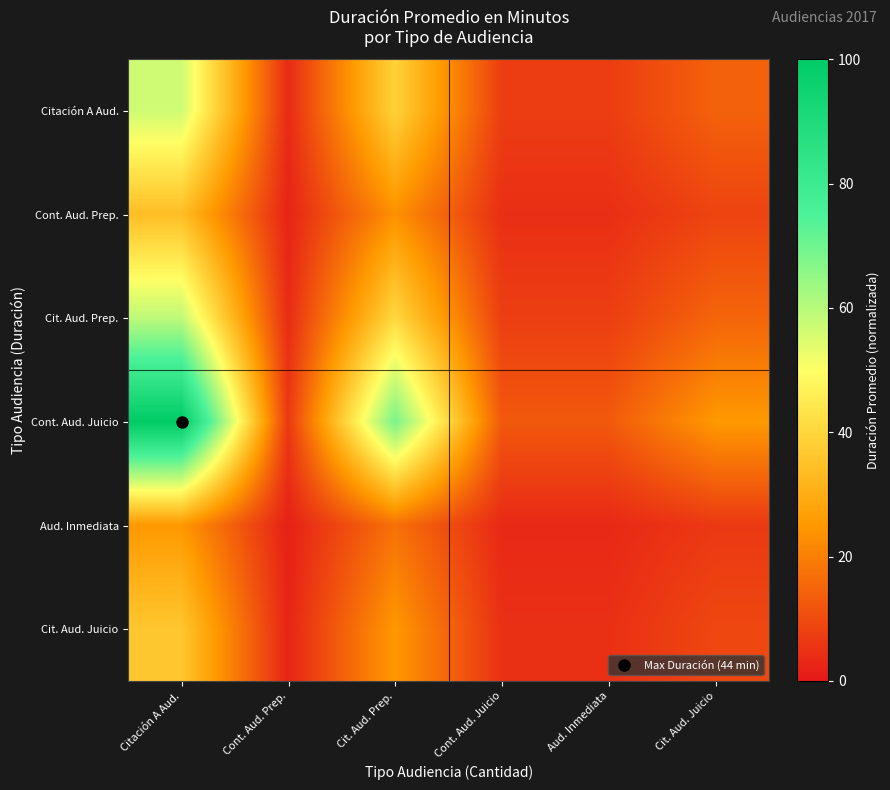

At how many categories does at least one series exceed 86?

1